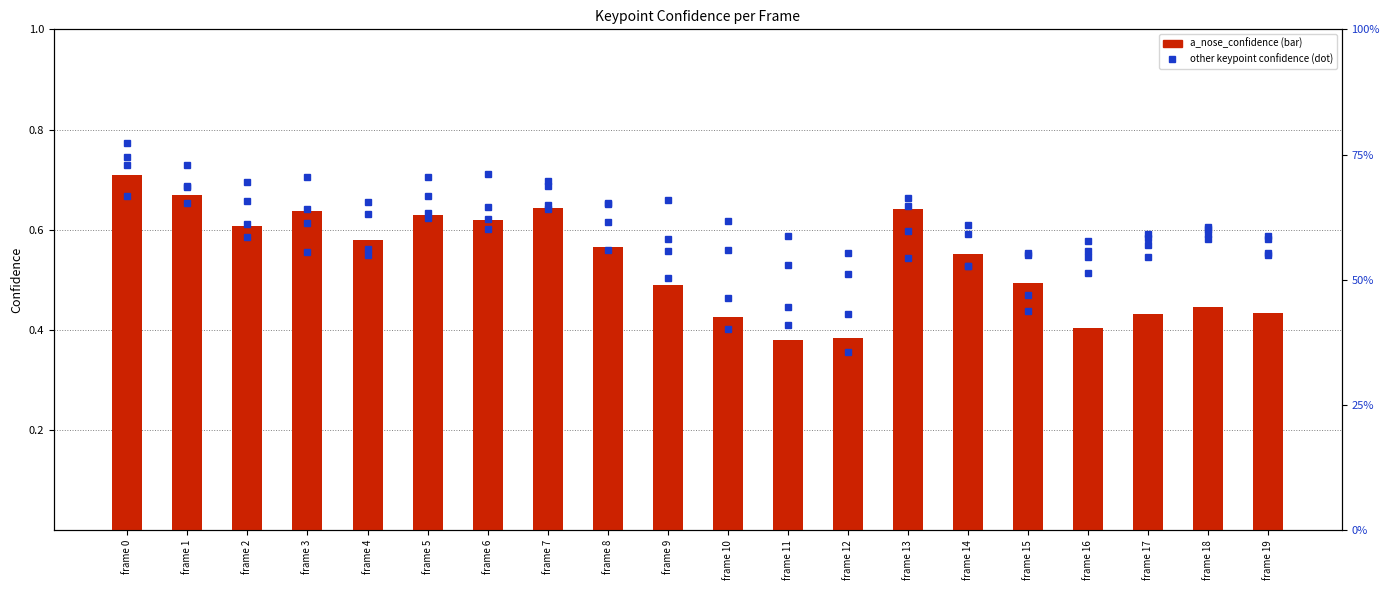

What is the spread (max minus min) of values at frame 7?

69.1